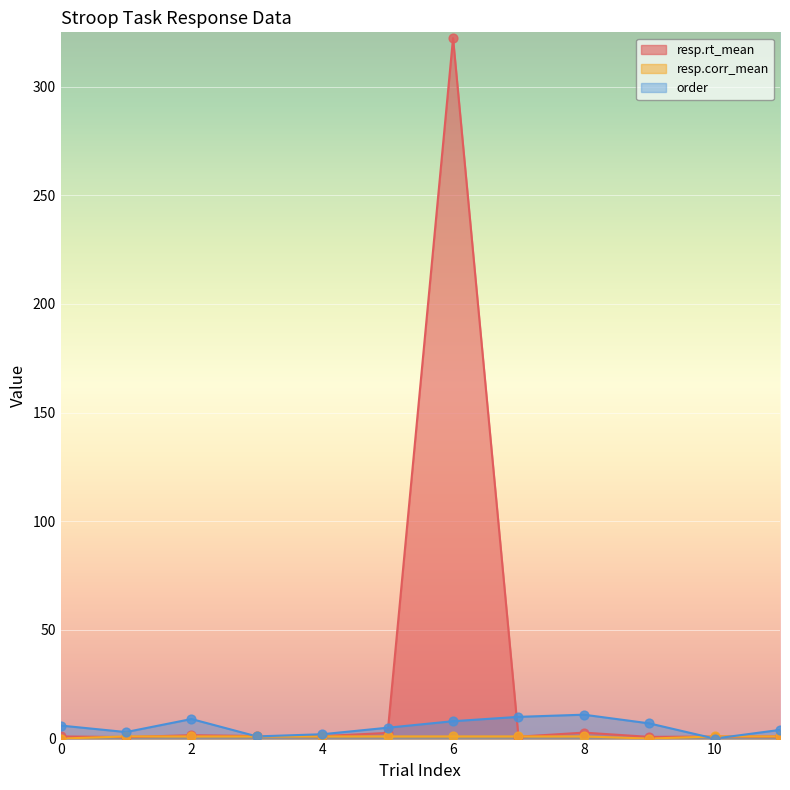

Which series contains the lowest Y value?

resp.corr_mean